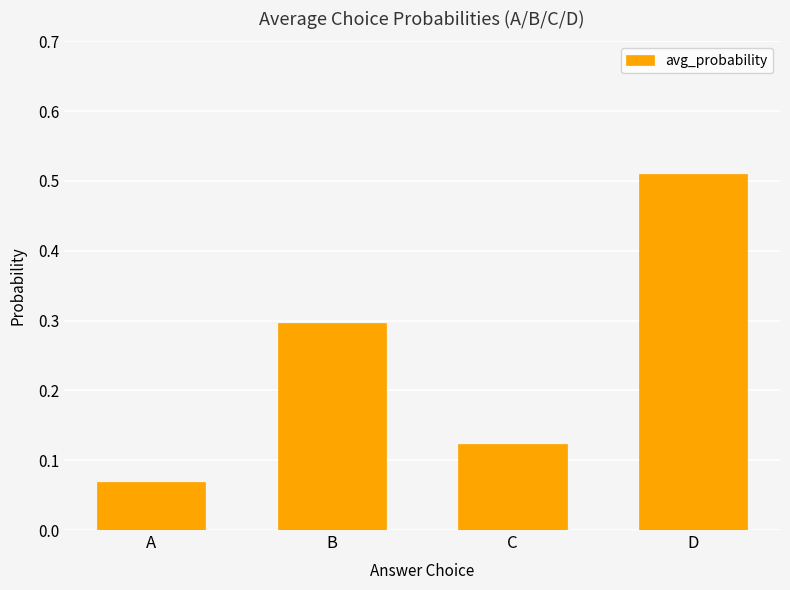

What is the sum of the values at D and B?

0.8